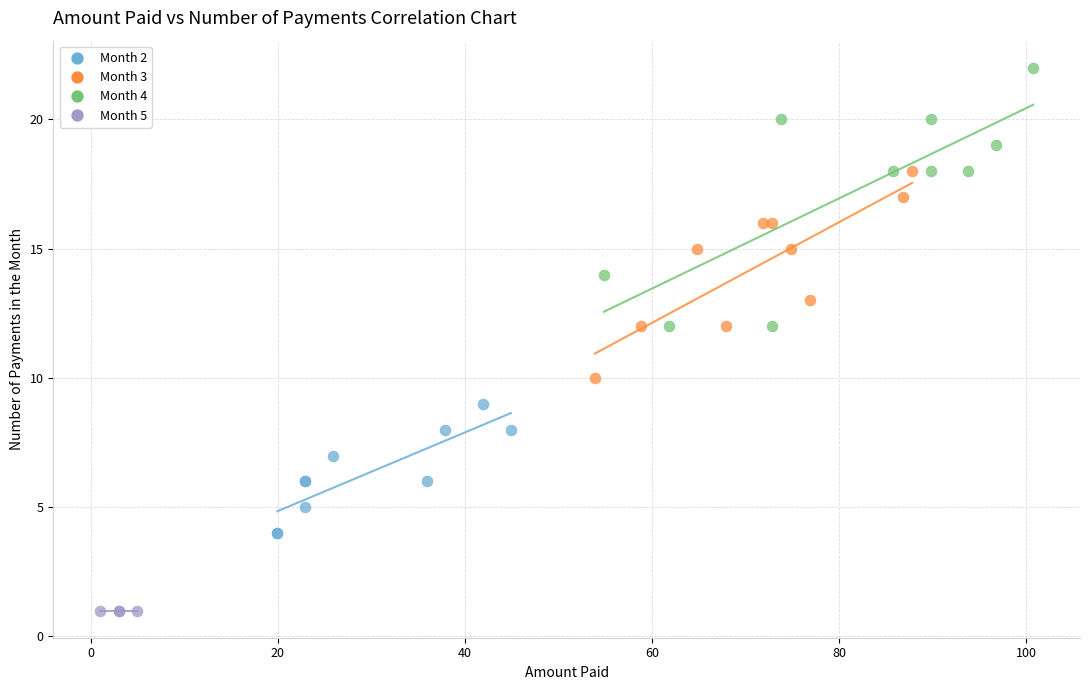

Which series reaches the maximum Y coordinate?

Month 4